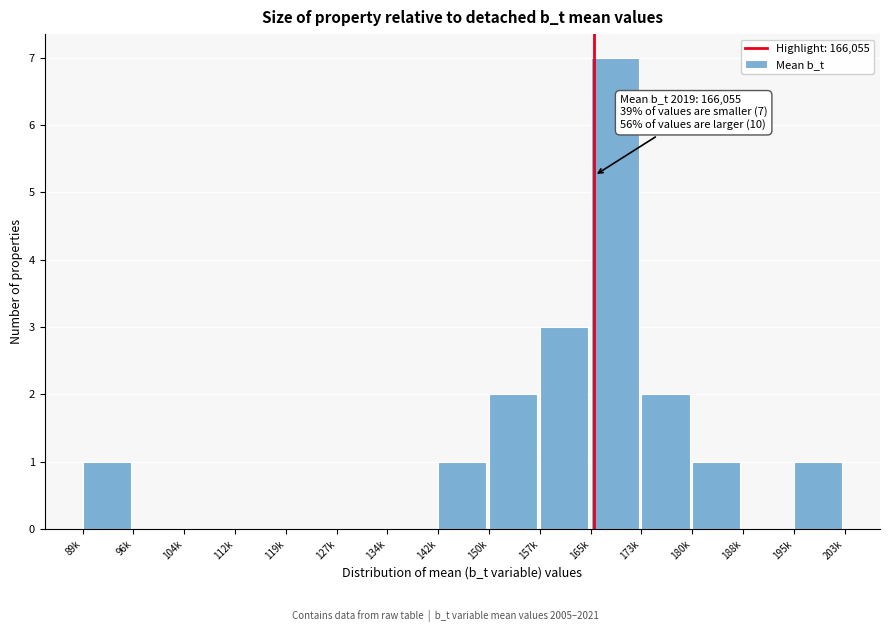

Reading right to left, what are all the values shown in this chart?

195k=1	188k=0	180k=1	173k=2	165k=7	157k=3	150k=2	142k=1	134k=0	127k=0	119k=0	112k=0	104k=0	96k=0	89k=1